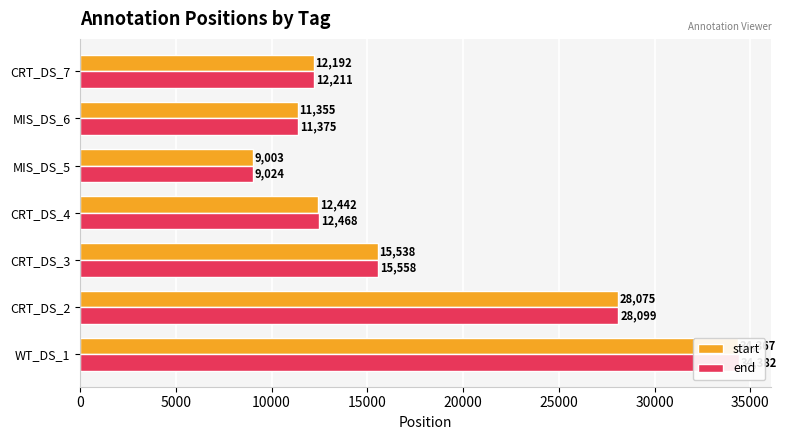

Are the bars grouped side by side (vs. stacked)?

Yes